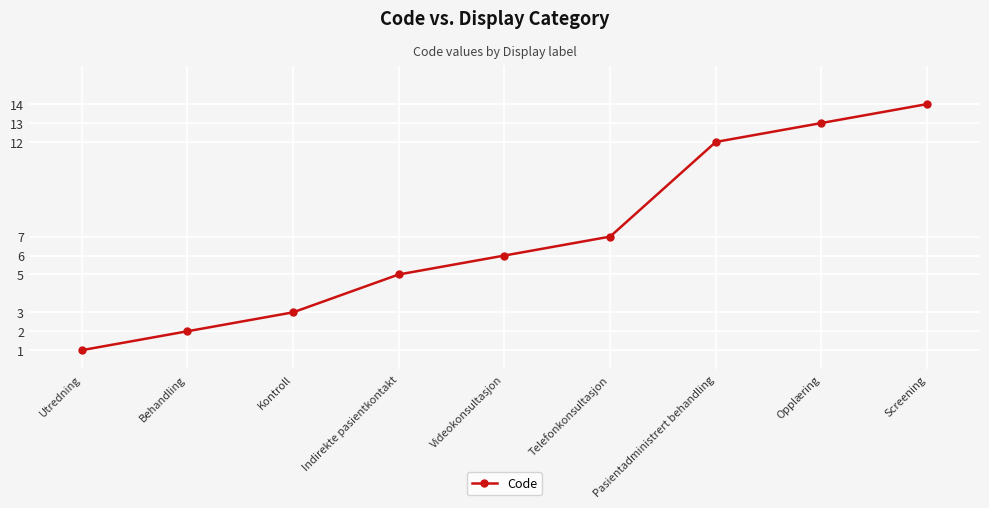

Reading right to left, list all the values displayed in this chart.

Screening=14	Opplæring=13	Pasientadministrert behandling=12	Telefonkonsultasjon=7	Videokonsultasjon=6	Indirekte pasientkontakt=5	Kontroll=3	Behandling=2	Utredning=1